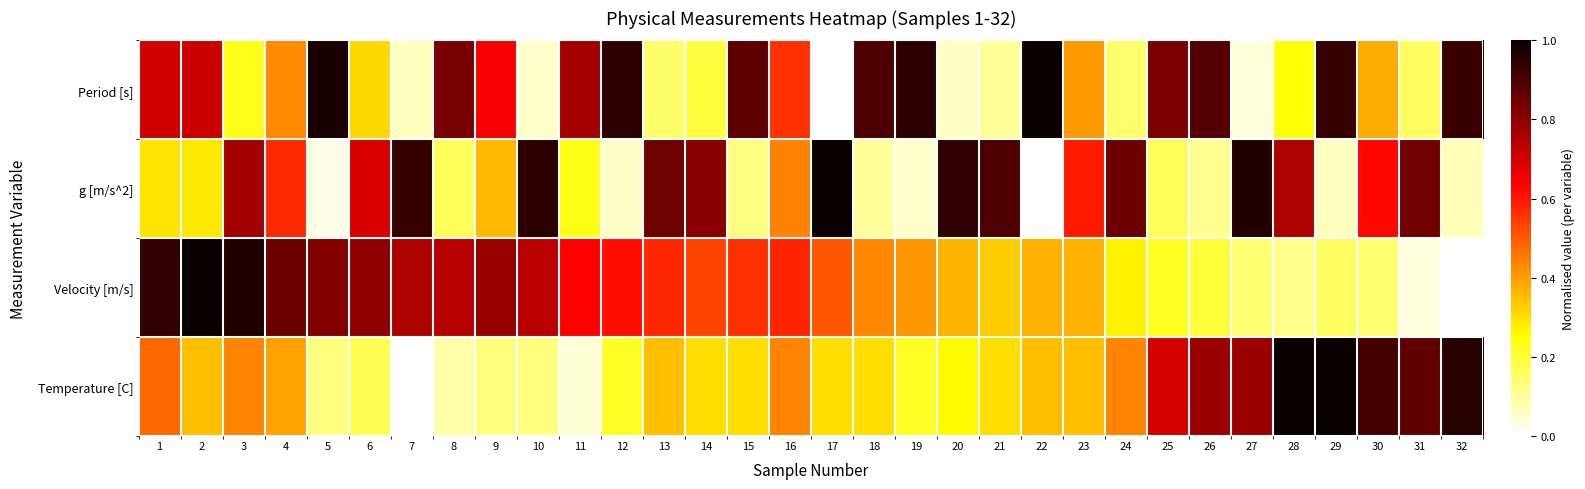

Reading left to right, what are all the values shown in this chart?

Period [s]: 1=0.7	2=0.7	3=0.2	4=0.4	5=1.0	6=0.3	7=0.1	8=0.8	9=0.6	10=0.1	11=0.8	12=0.9	13=0.2	14=0.2	15=0.9	16=0.6	17=0.0	18=0.9	19=0.9	20=0.1	21=0.1	22=1.0	23=0.4	24=0.1	25=0.8	26=0.9	27=0.0	28=0.2	29=0.9	30=0.4	31=0.2	32=0.9
g [m/s^2]: 1=0.3	2=0.3	3=0.8	4=0.6	5=0.0	6=0.7	7=0.9	8=0.2	9=0.4	10=0.9	11=0.2	12=0.1	13=0.8	14=0.8	15=0.1	16=0.4	17=1.0	18=0.1	19=0.1	20=0.9	21=0.9	22=0.0	23=0.6	24=0.9	25=0.2	26=0.1	27=1.0	28=0.8	29=0.1	30=0.6	31=0.8	32=0.1
Velocity [m/s]: 1=0.9	2=1.0	3=1.0	4=0.9	5=0.8	6=0.8	7=0.8	8=0.7	9=0.8	10=0.7	11=0.6	12=0.6	13=0.6	14=0.5	15=0.6	16=0.6	17=0.5	18=0.4	19=0.4	20=0.4	21=0.3	22=0.4	23=0.4	24=0.3	25=0.2	26=0.2	27=0.1	28=0.1	29=0.2	30=0.1	31=0.0	32=0.0
Temperature [C]: 1=0.5	2=0.3	3=0.4	4=0.4	5=0.1	6=0.2	7=0.0	8=0.1	9=0.1	10=0.1	11=0.0	12=0.2	13=0.3	14=0.3	15=0.3	16=0.4	17=0.3	18=0.3	19=0.2	20=0.3	21=0.3	22=0.3	23=0.3	24=0.4	25=0.7	26=0.8	27=0.8	28=1.0	29=1.0	30=0.9	31=0.9	32=1.0